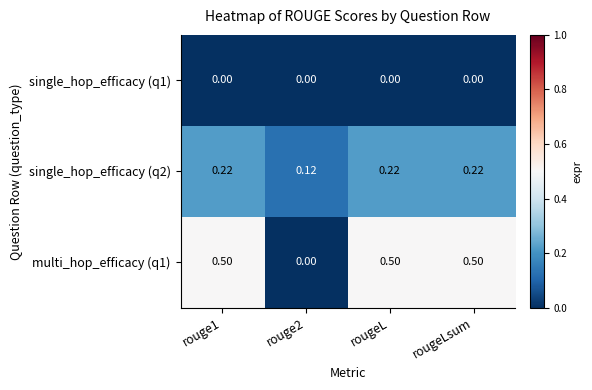

Rank the series by their average value, from lowest to highest.

single_hop_efficacy (q1), single_hop_efficacy (q2), multi_hop_efficacy (q1)